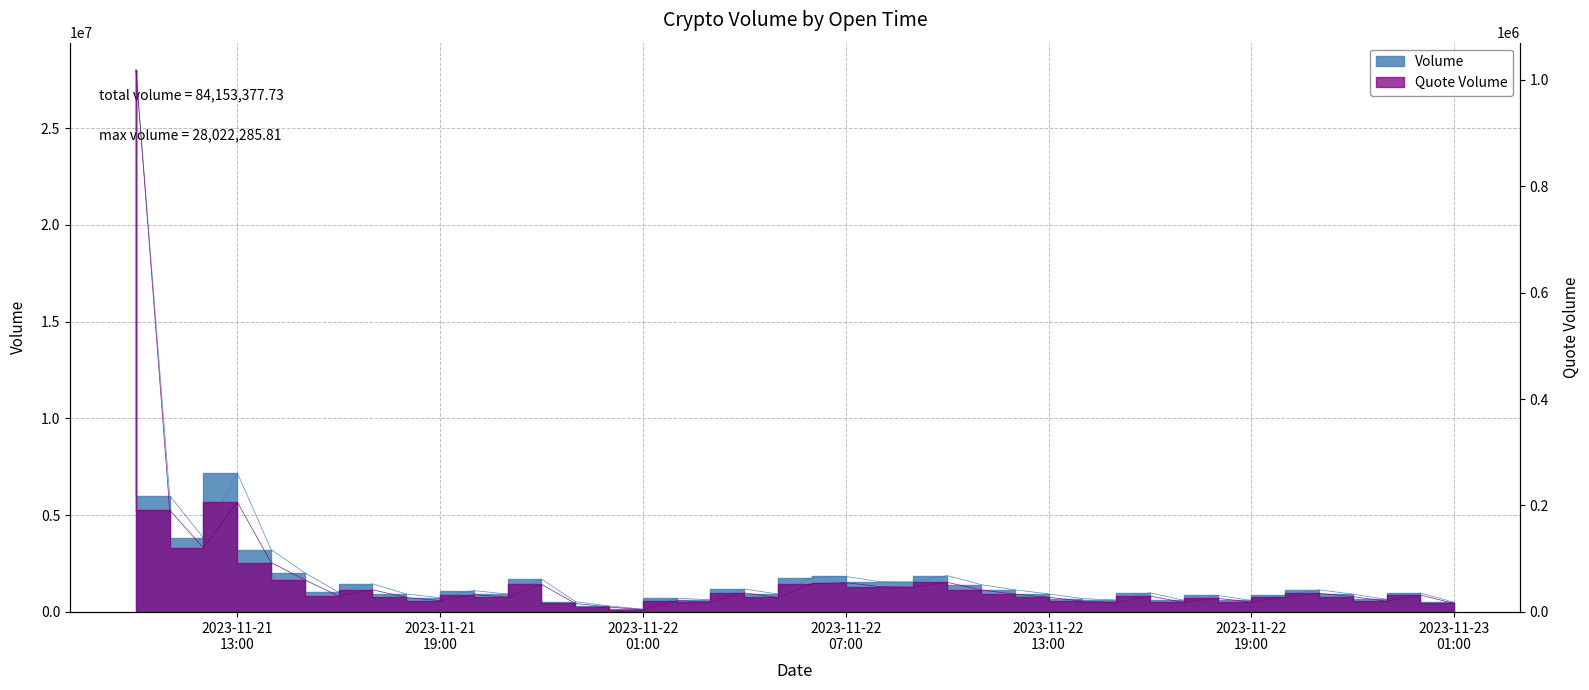

How many data points does each series have?

40